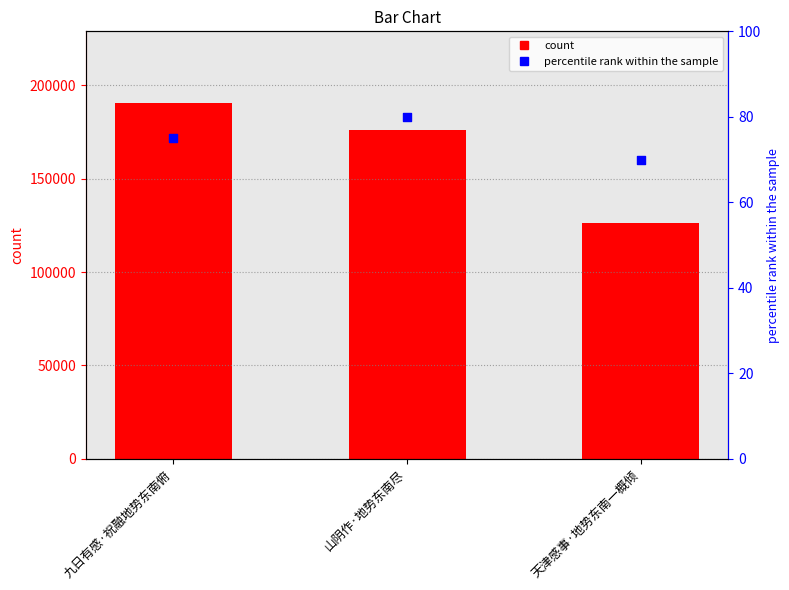

Which series reaches the minimum Y coordinate?

percentile rank within the sample